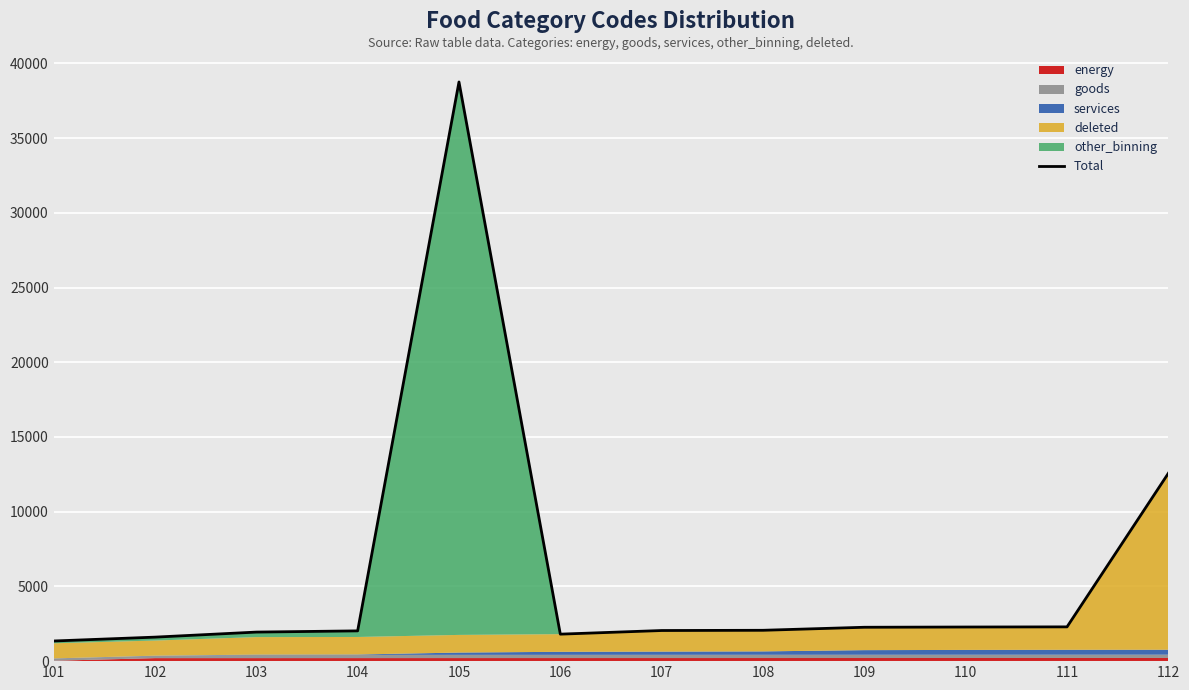

Reading left to right, list all the values displayed in this chart.

101=1348	102=1606	103=1944	104=2025	105=38755	106=1806	107=2049	108=2064	109=2267	110=2283	111=2293	112=12573